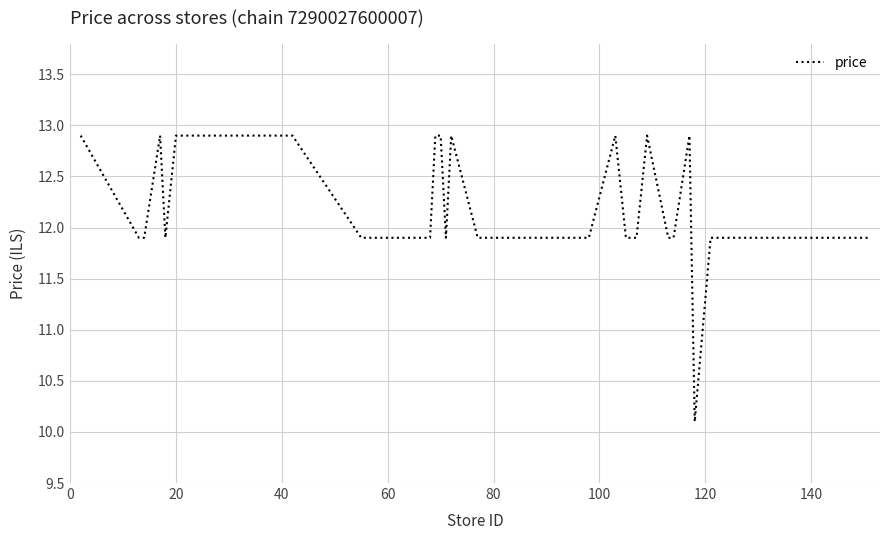

Reading left to right, transcribe all the data shown in this chart.

12.9	11.9	11.9	12.9	11.9	12.9	12.9	12.9	11.9	11.9	12.9	12.9	11.9	12.9	11.9	11.9	11.9	11.9	11.9	11.9	12.9	11.9	11.9	11.9	12.9	11.9	11.9	12.9	10.1	11.9	11.9	11.9	11.9	11.9	11.9	11.9	11.9	11.9	11.9	11.9